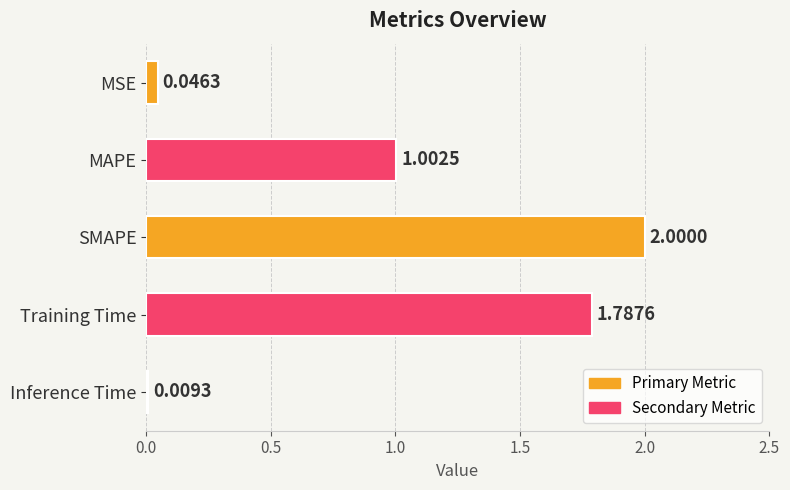

At which category does the chart reach its minimum across all series?

Inference Time